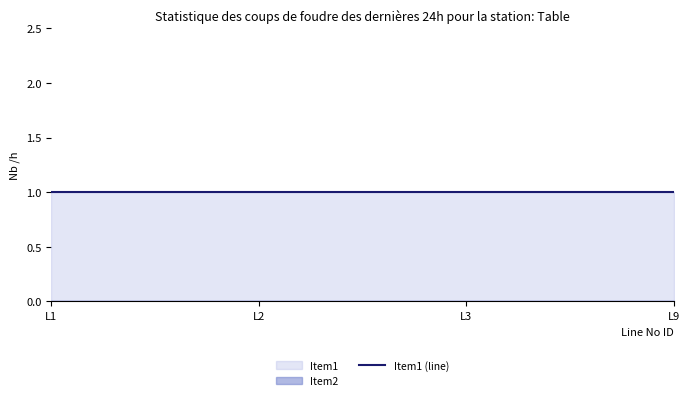

Which category has the highest value in the Item1 series?

L1